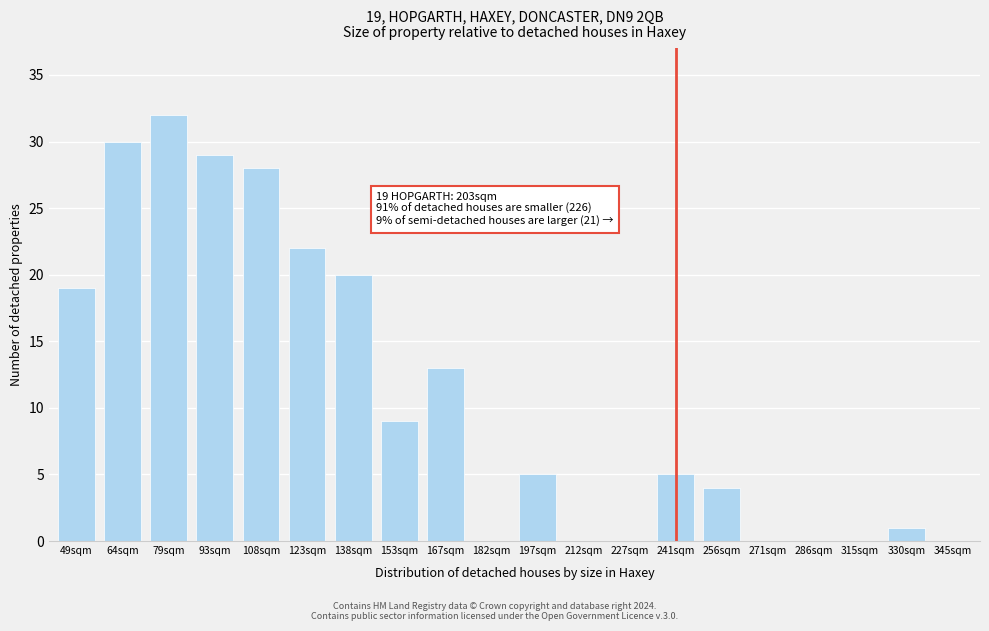

Reading left to right, extract all data points from this chart.

49sqm=19	64sqm=30	79sqm=32	93sqm=29	108sqm=28	123sqm=22	138sqm=20	153sqm=9	167sqm=13	182sqm=0	197sqm=5	212sqm=0	227sqm=0	241sqm=5	256sqm=4	271sqm=0	286sqm=0	315sqm=0	330sqm=1	345sqm=0